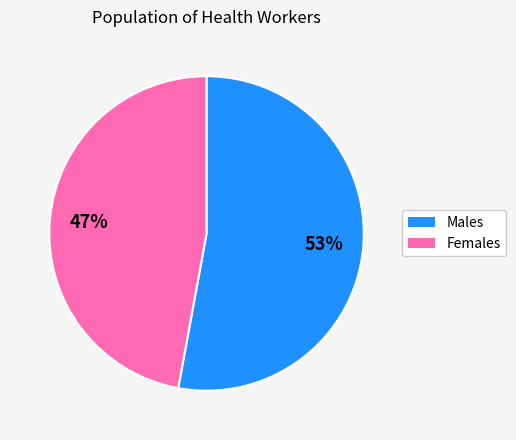

How many segments does this pie chart have?

2